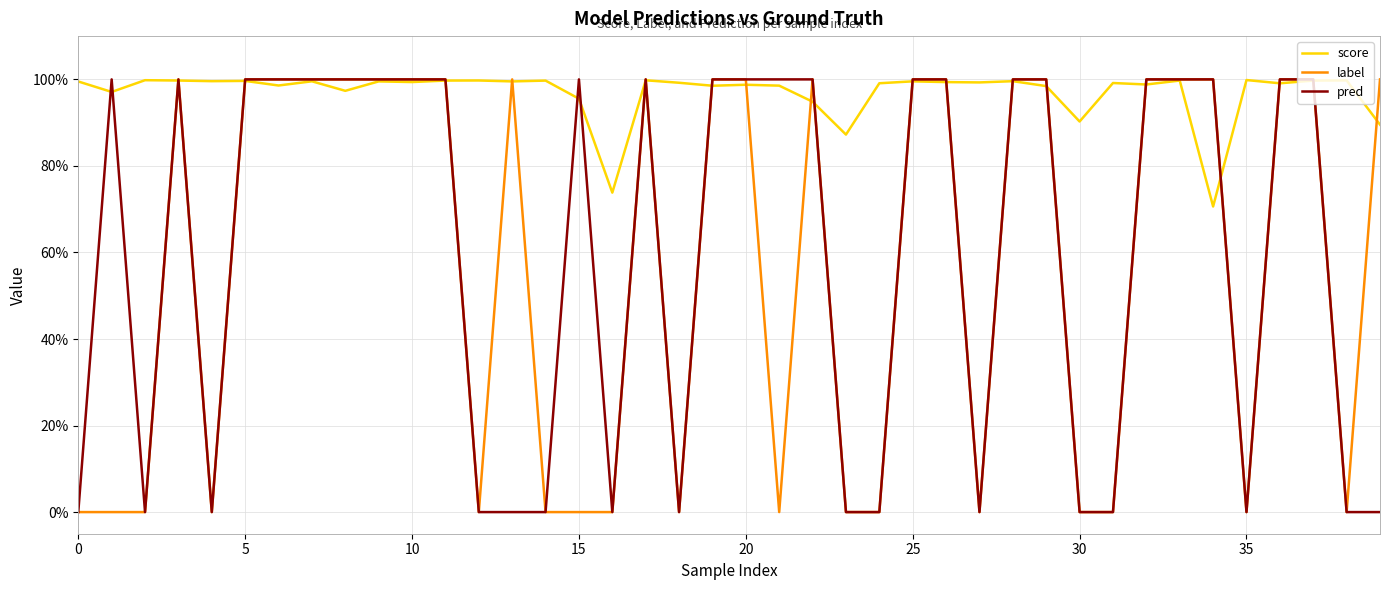

What are all the series names shown in the legend?

score, label, pred